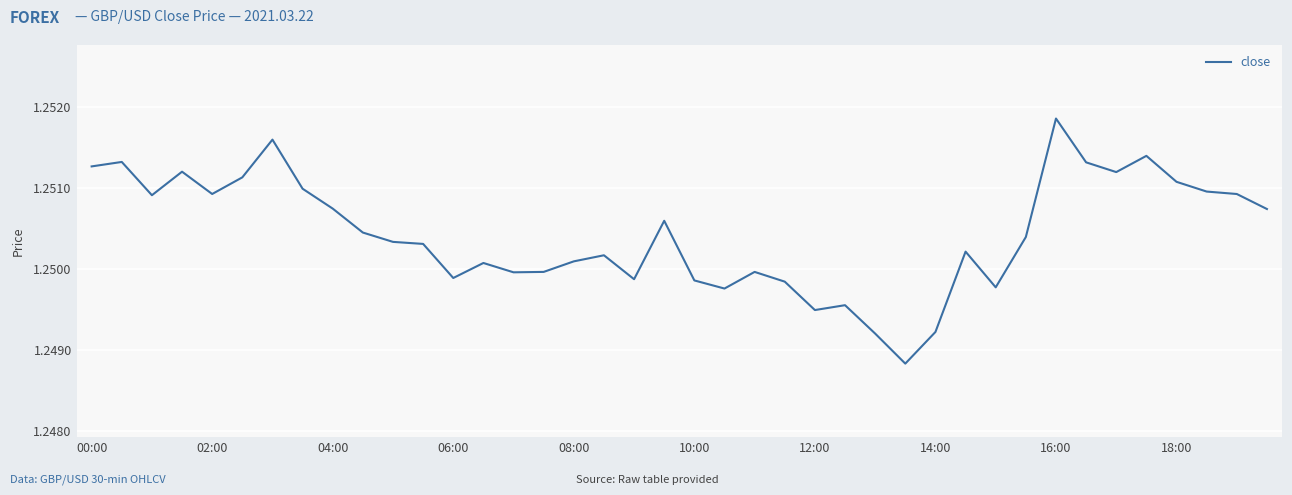

True or false: there are more than 2 points higher than both neighbors.

True